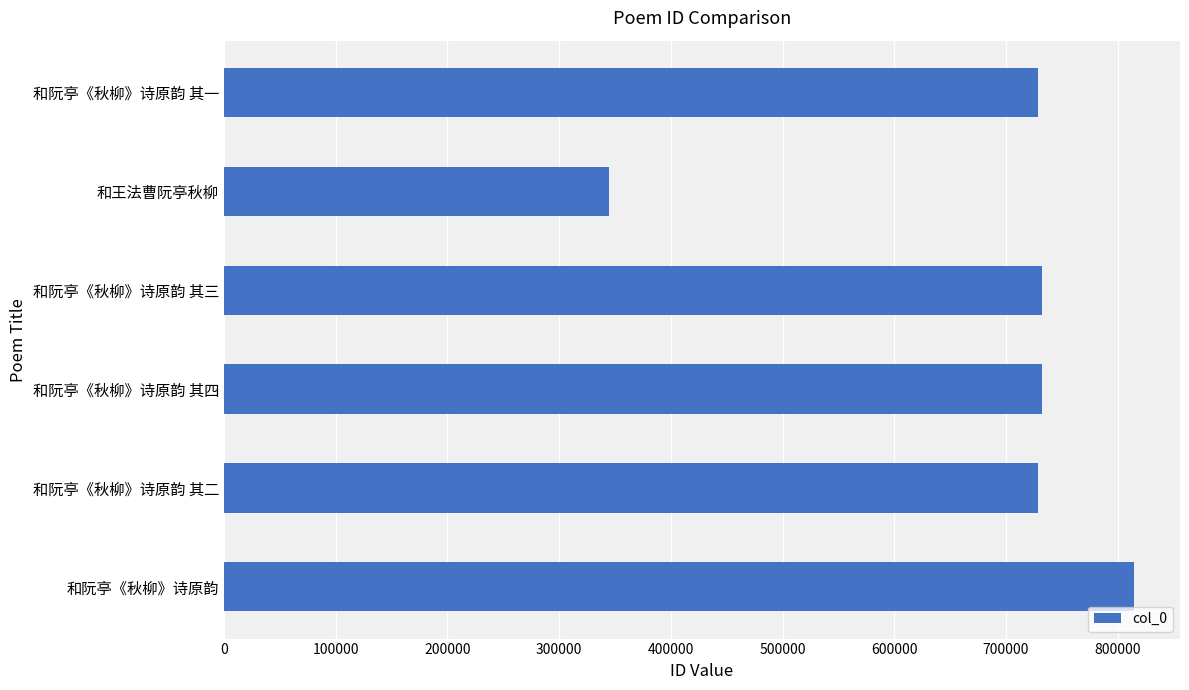

What is the change in value from 和阮亭《秋柳》诗原韵 to 和王法曹阮亭秋柳?

-470539